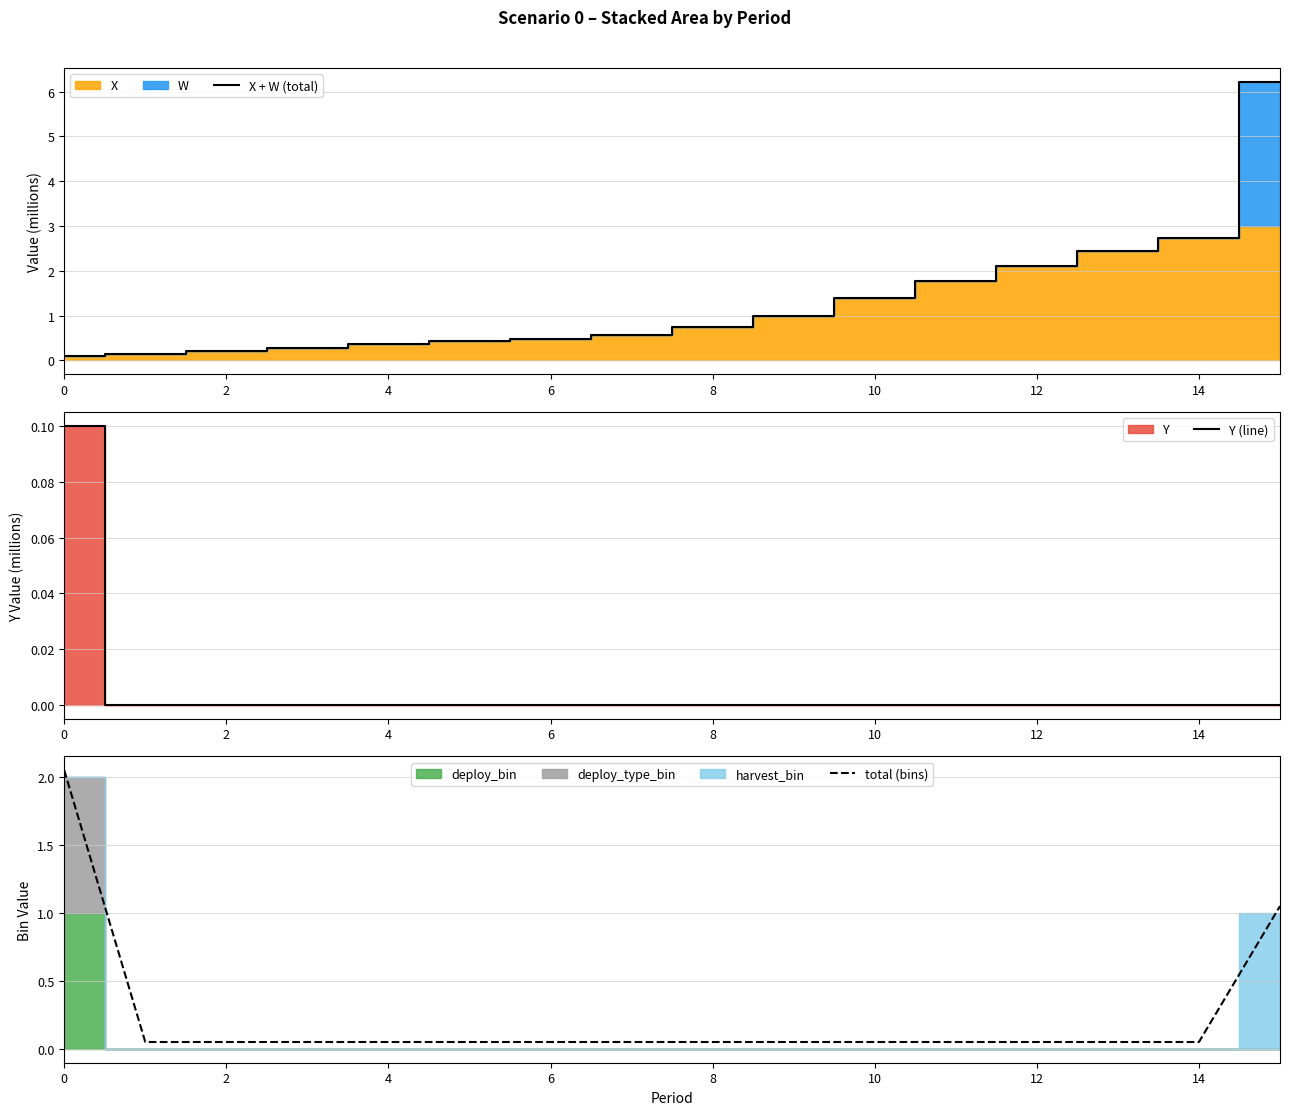

What is the greatest value displayed?

6.2